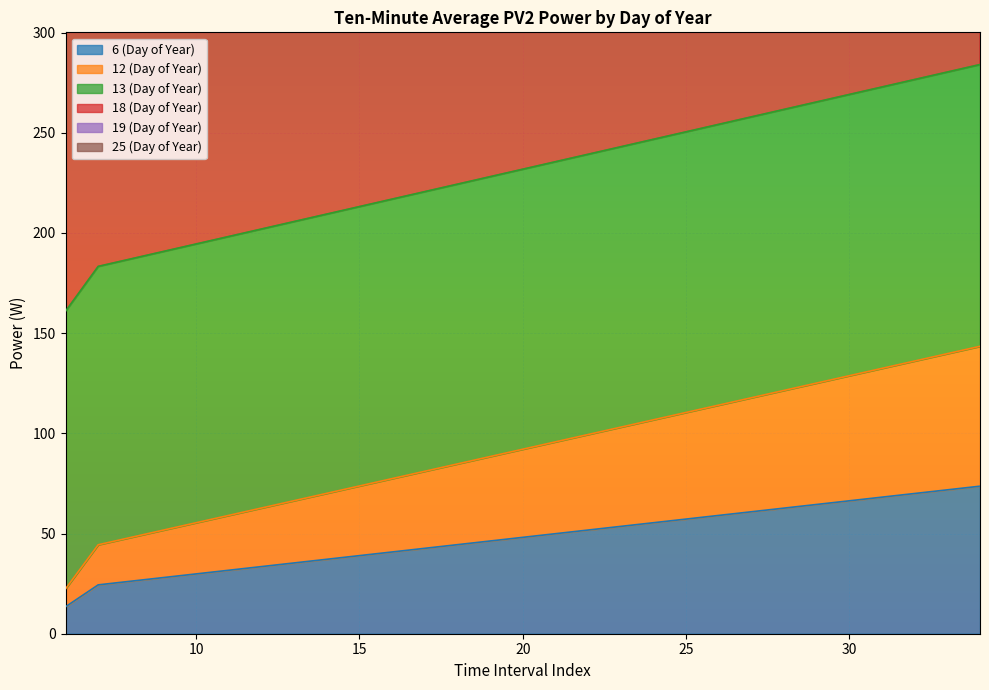

Between 30 and 20, which is larger?

30